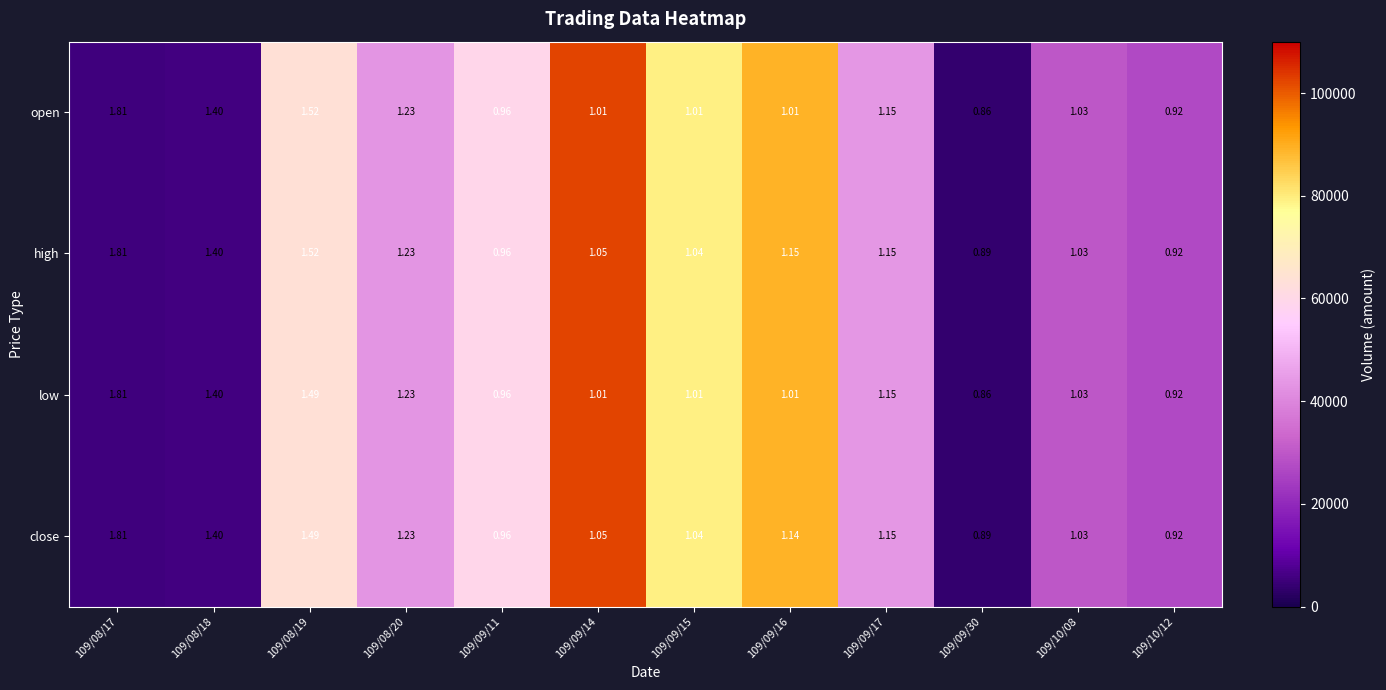

Which series has the largest total across all categories?

high